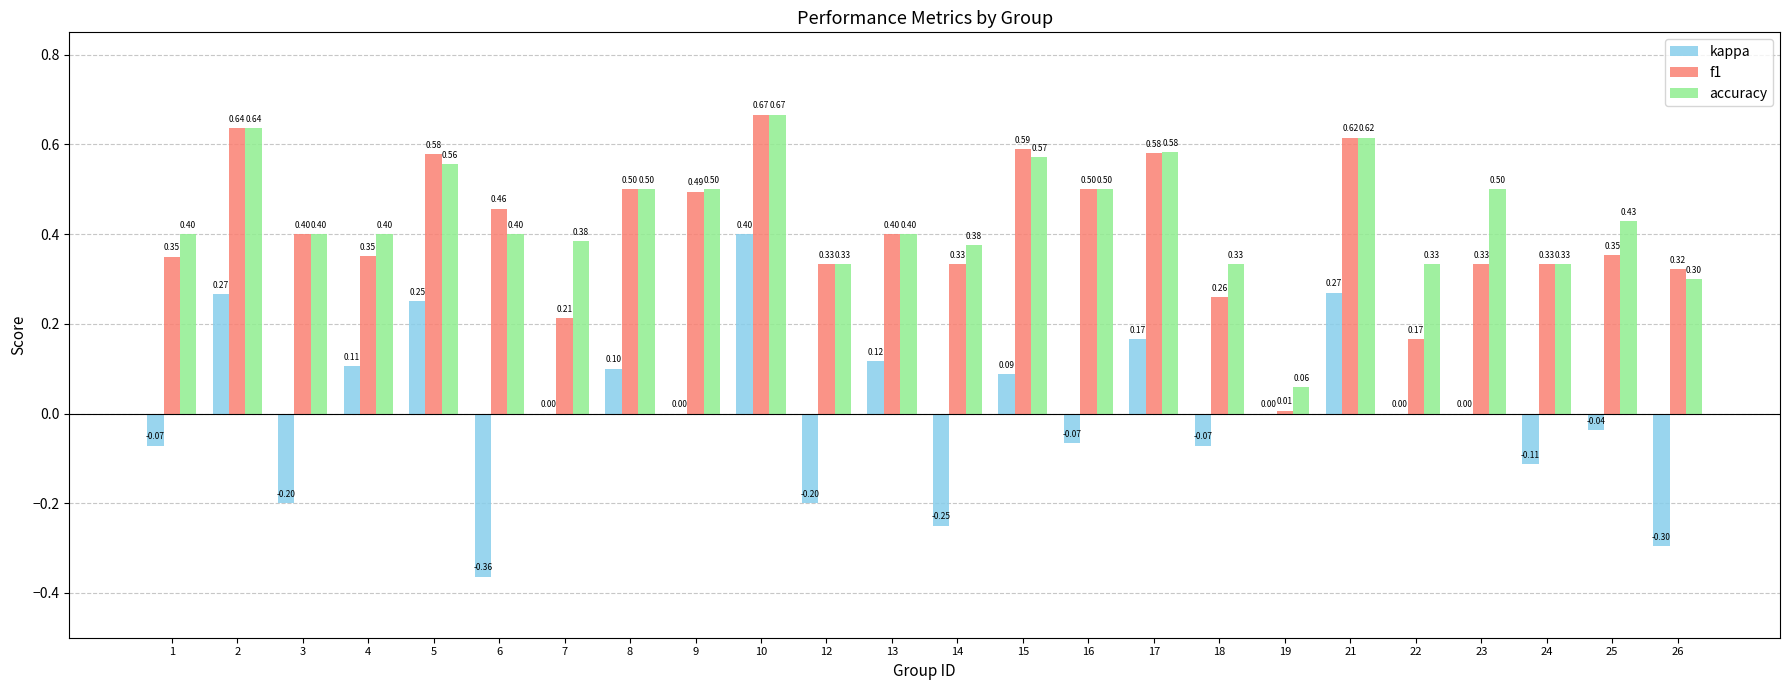

Which category has the highest value across all series?

10